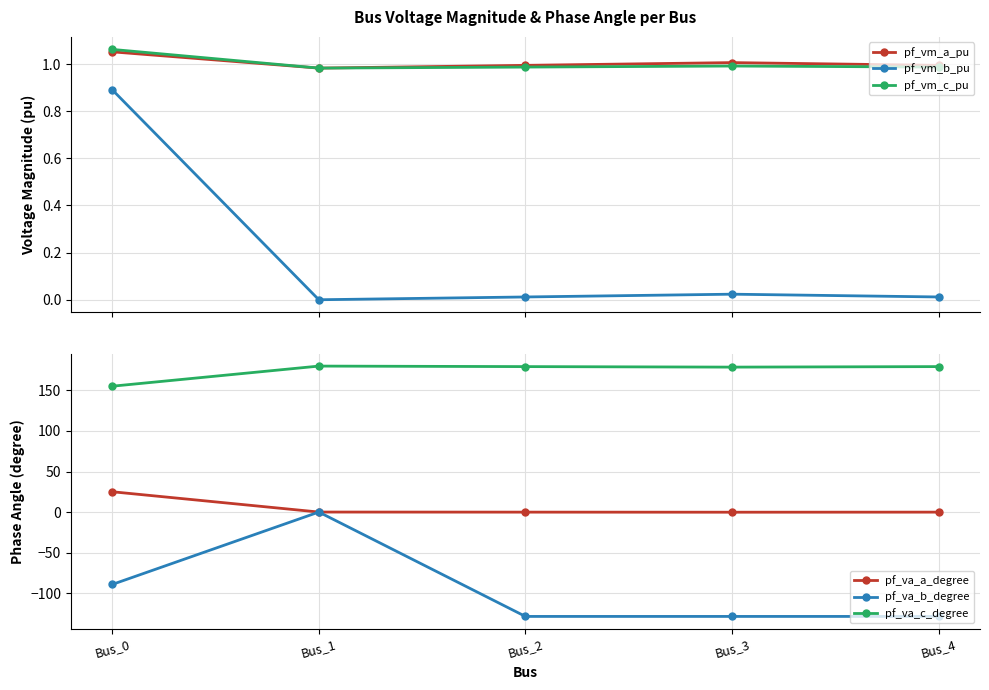

What is the sum of the pf_va_b_degree values at Bus_0 and Bus_1?

-89.3